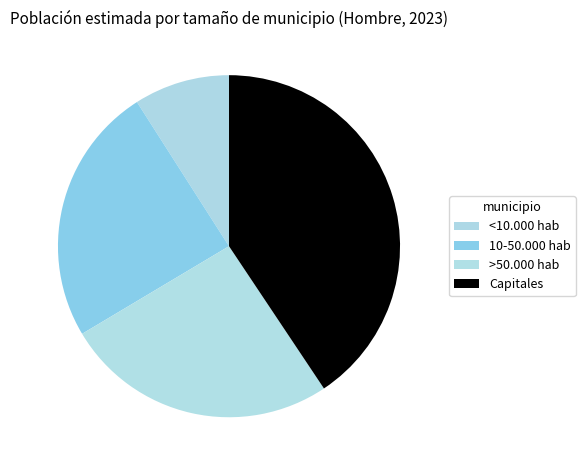

Is there any slice that represents more than half of the pie?

No